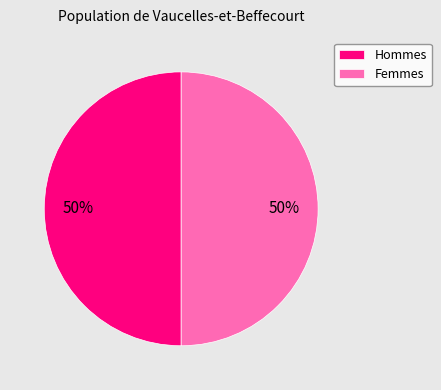

What percentage is the Hommes slice, to the nearest percent?

50%